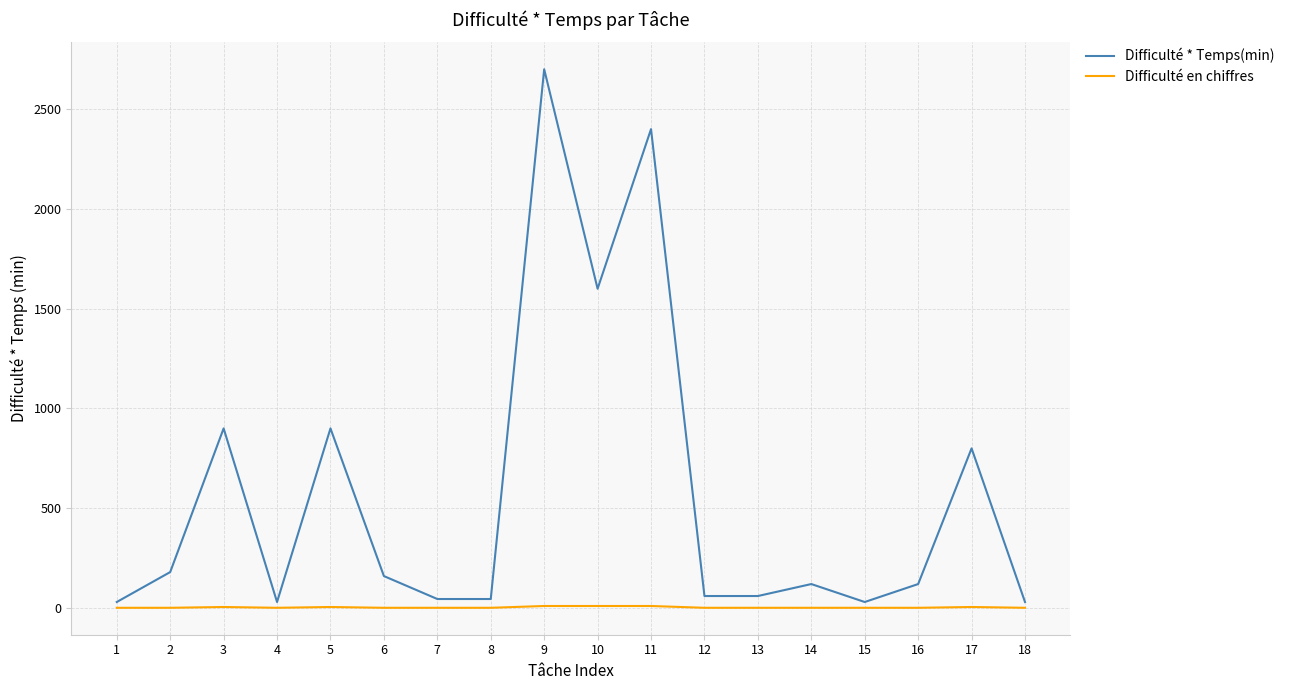

Rank the series by their maximum value, from highest to lowest.

Difficulté * Temps(min), Difficulté en chiffres